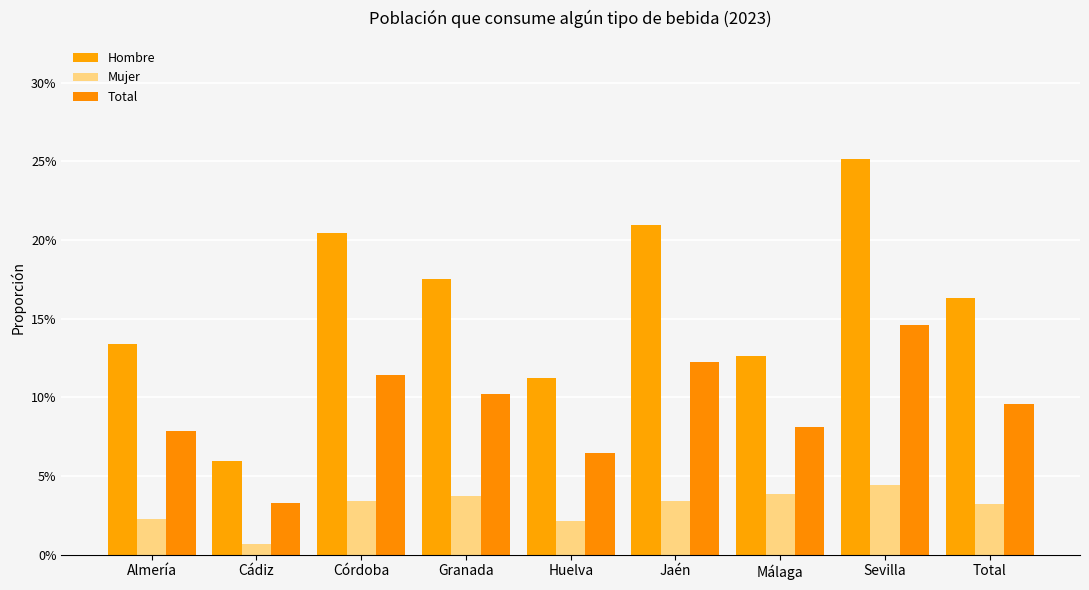

Are the bars horizontal?

No